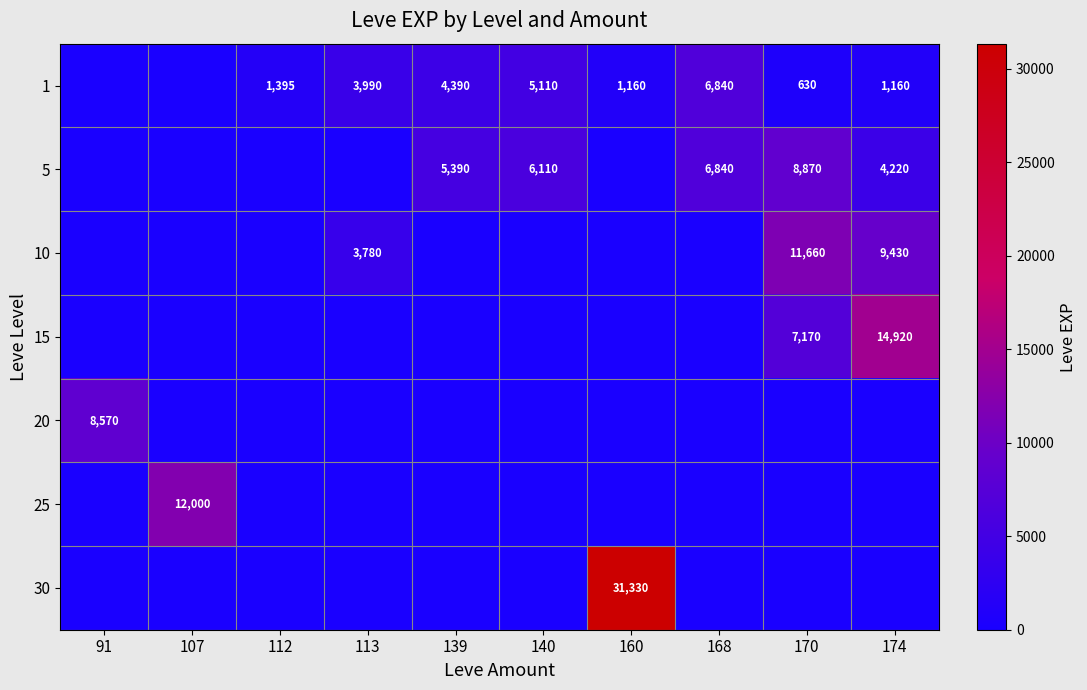

What is the difference between the highest and lowest values at 168?

6840